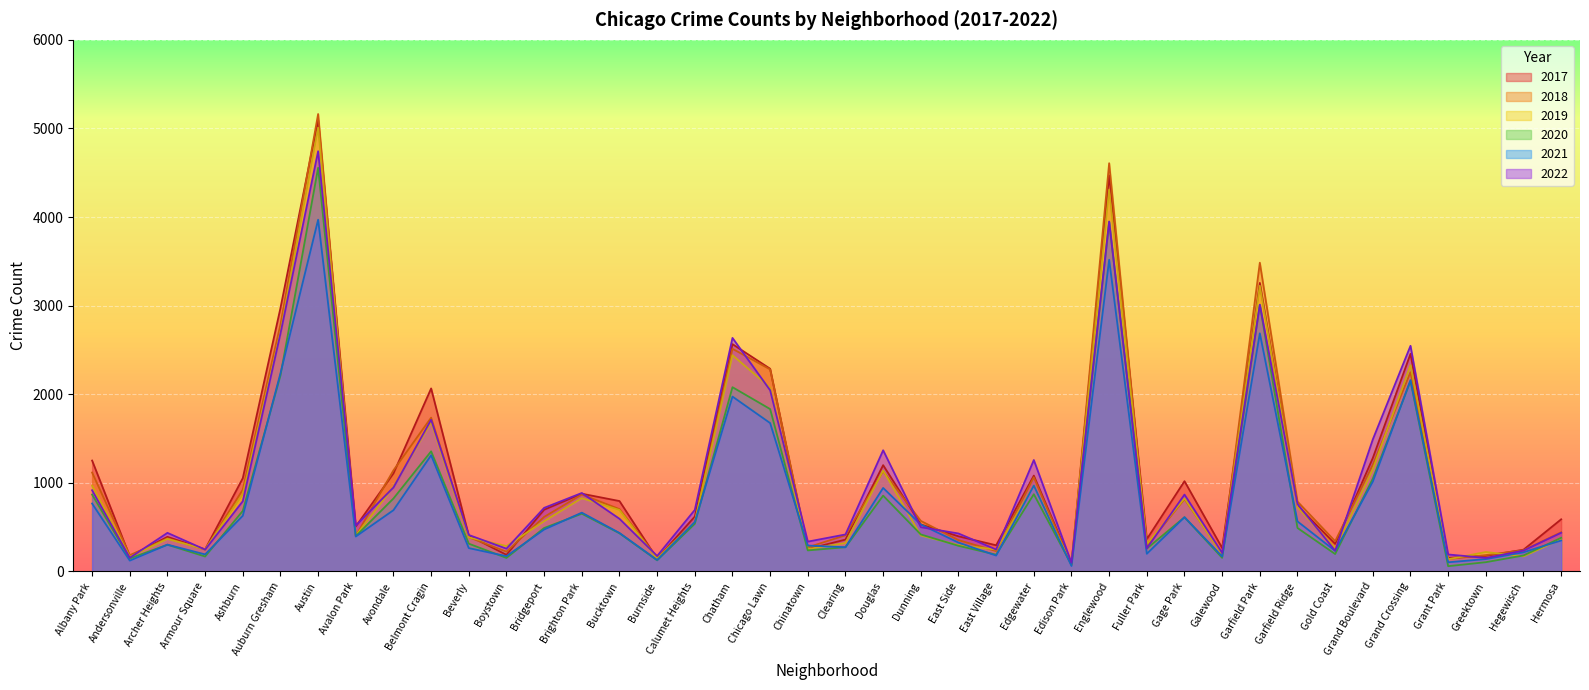

Where do 2018 and 2019 first cross each other?

Archer Heights and Armour Square